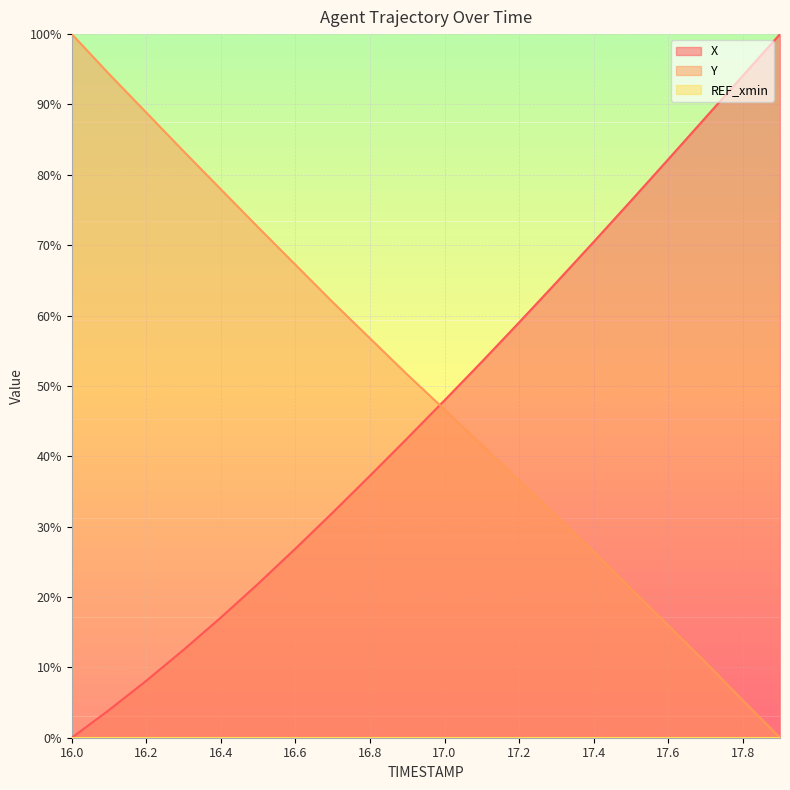

After their last crossing, which series has the higher values: Y or X?

X